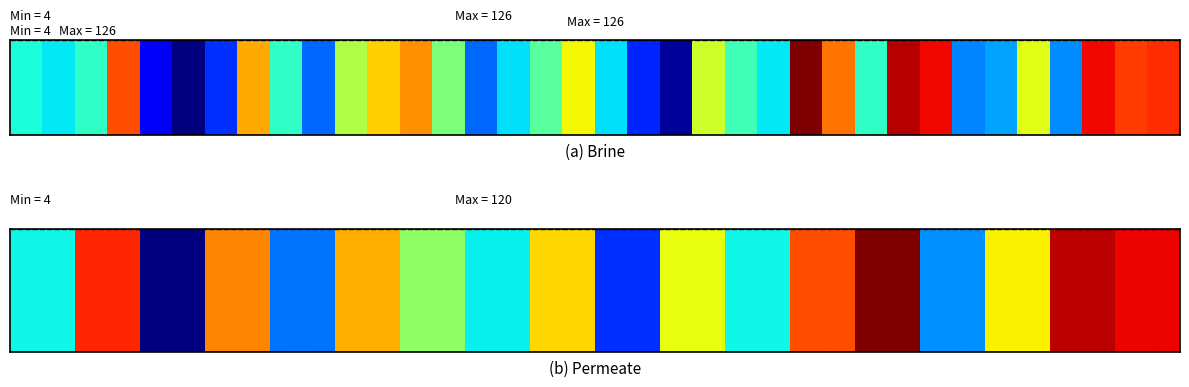

Approximately how many times larger is the value at 11 compared to 125?

0.5